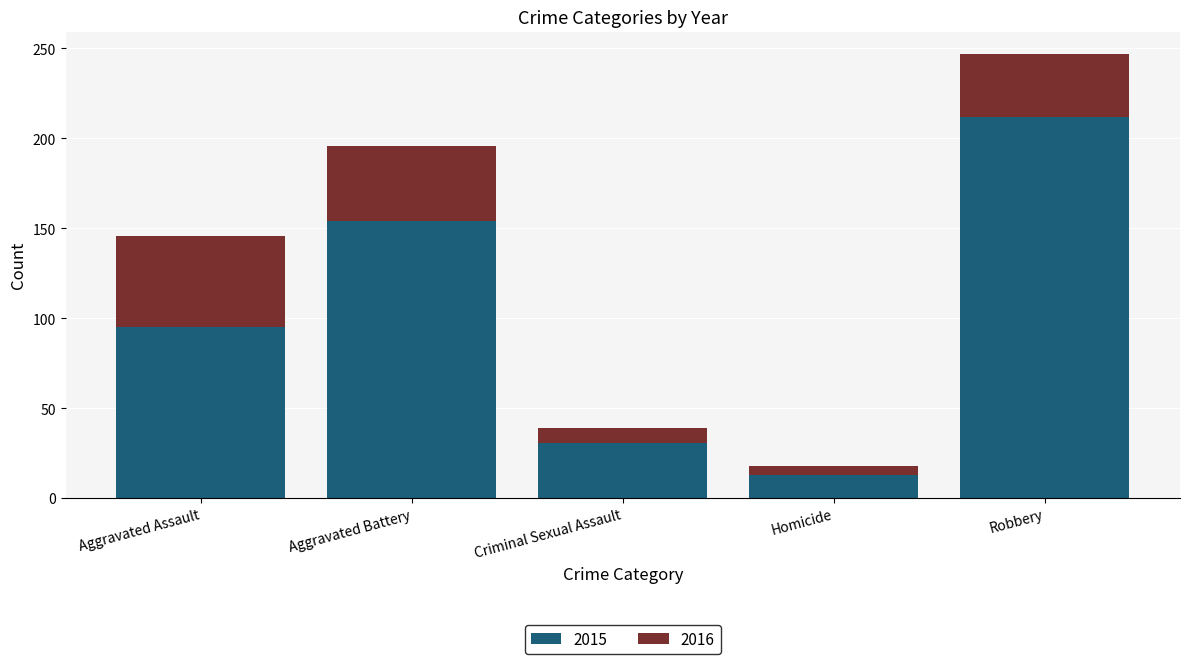

What is the average value of the 2015 series?

101